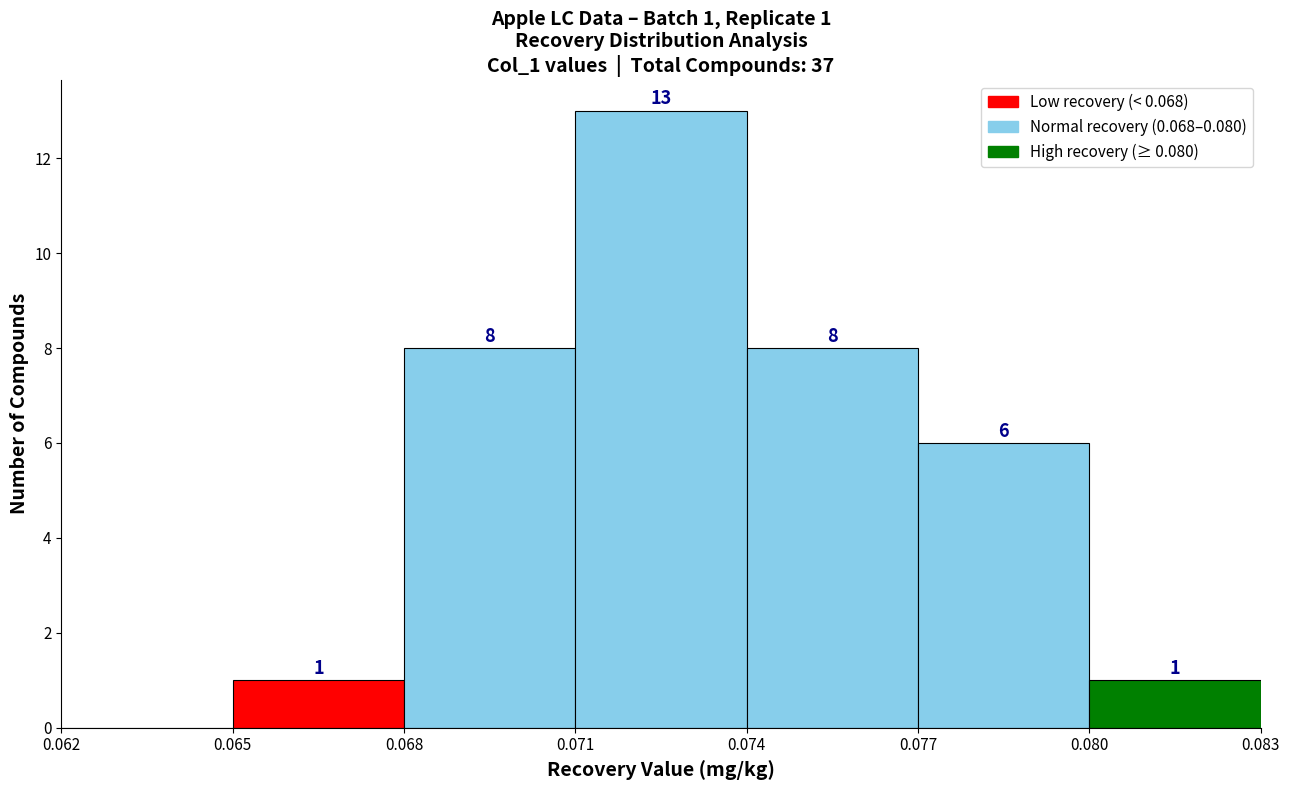

Over which range of the x-axis is the bar tallest?

0.071 to 0.074